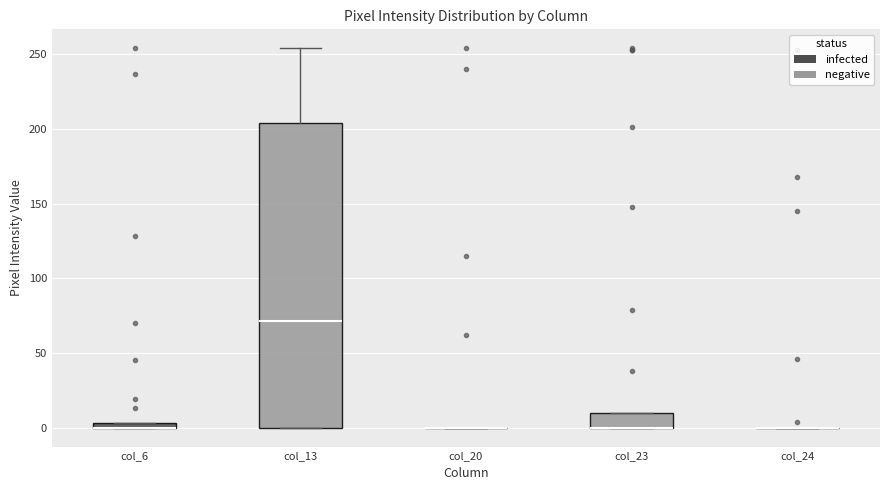

Comparing the boxes themselves (not the whiskers), which one is the tallest?

col_13